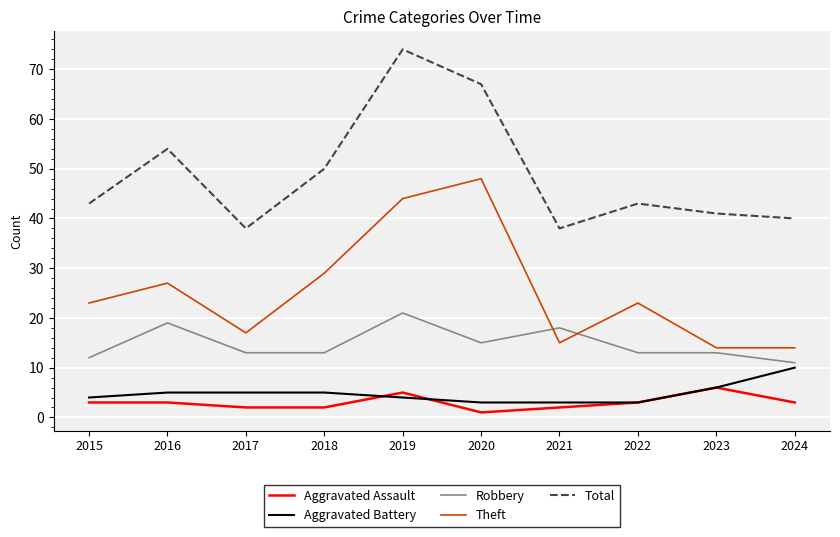

Rank the series by their maximum value, from highest to lowest.

Total, Theft, Robbery, Aggravated Battery, Aggravated Assault